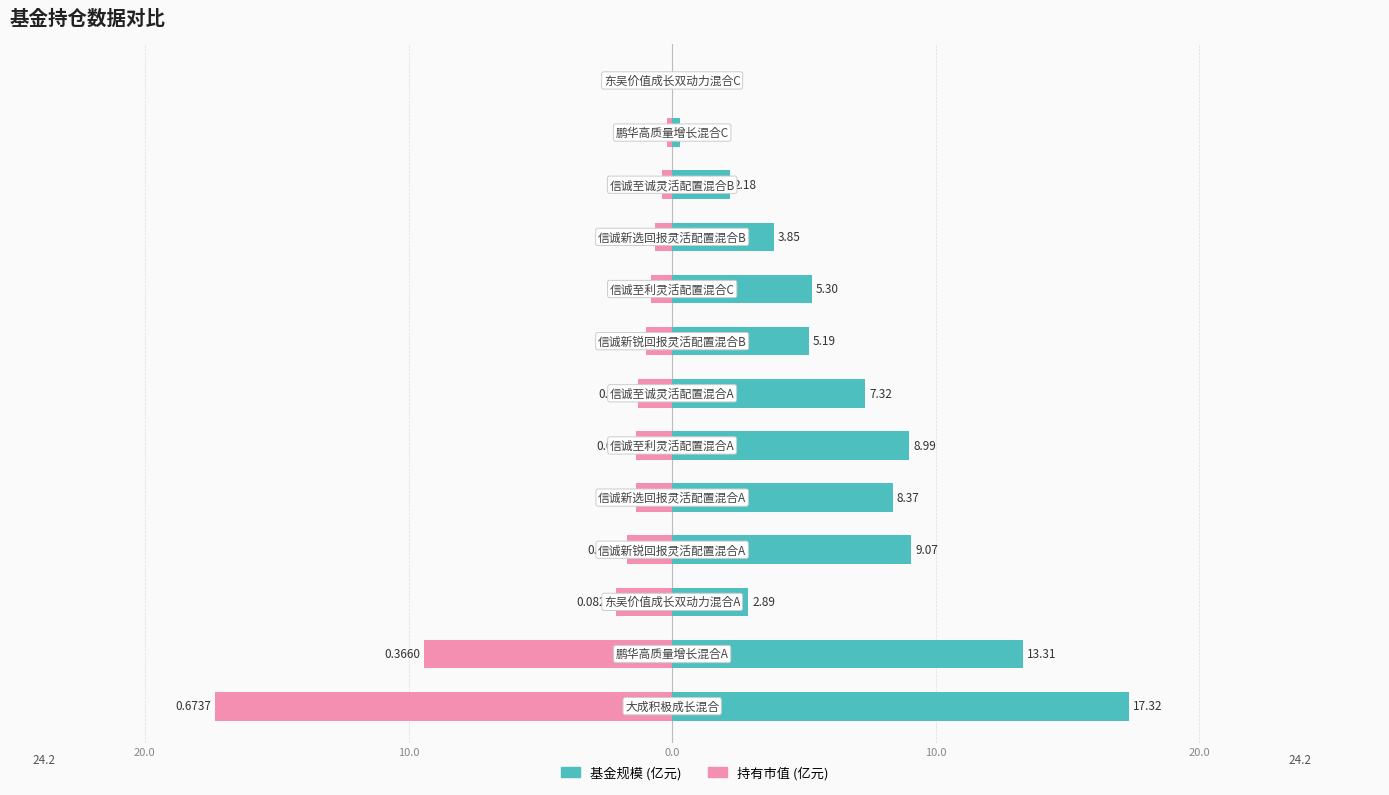

How many bars are there in total?

26